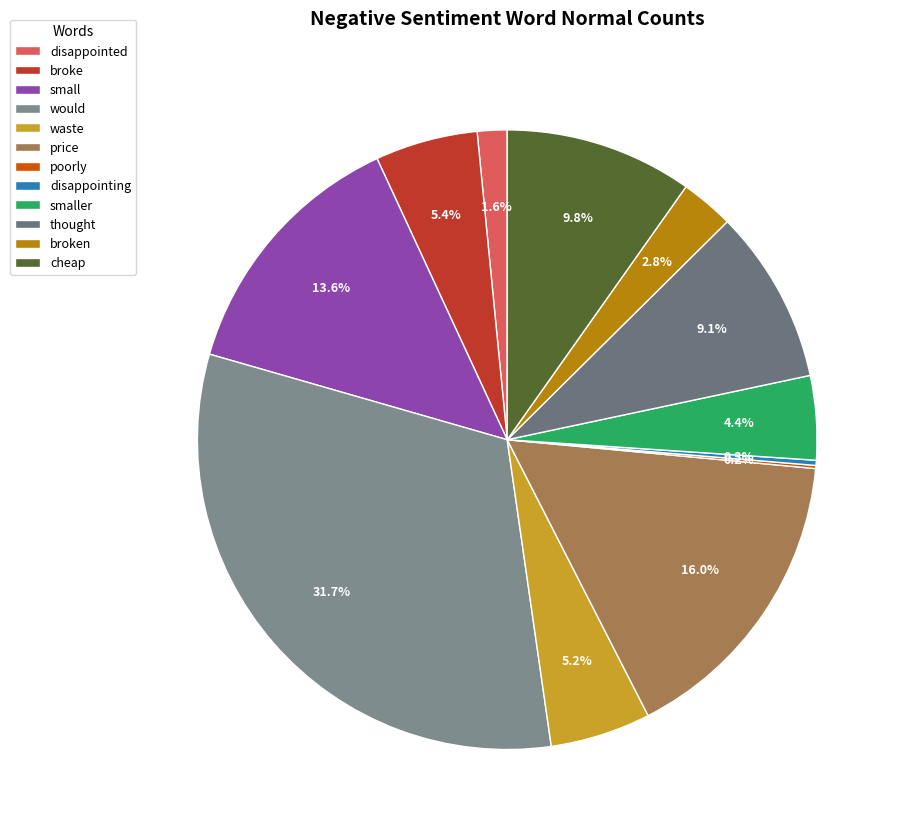

What is the largest slice in the pie chart?

would